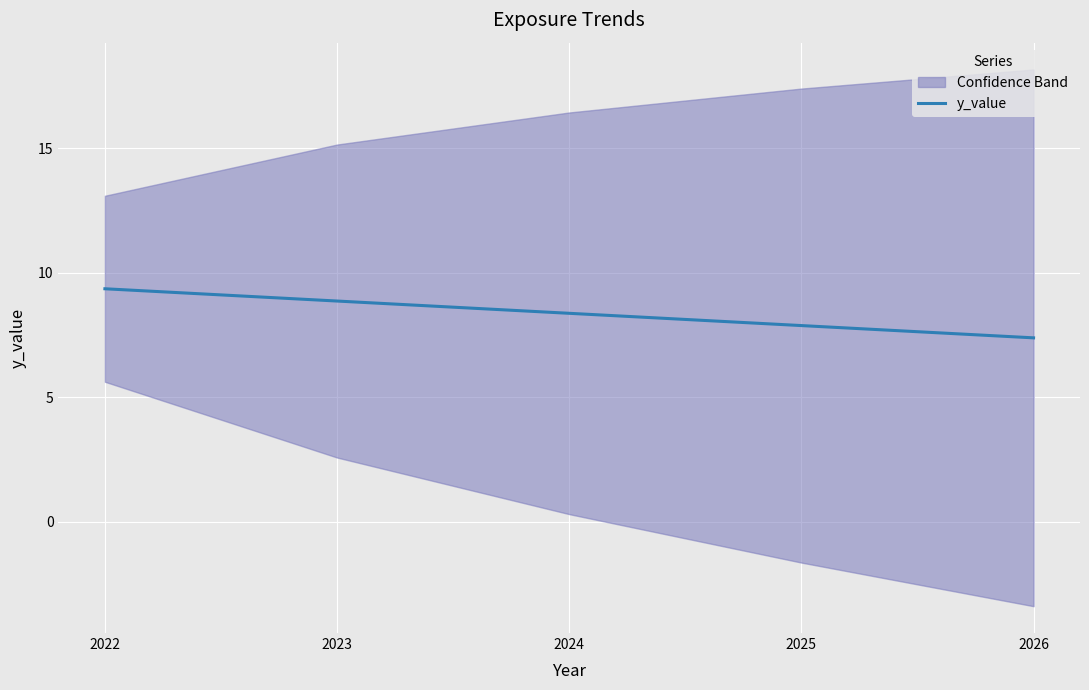

What is the approximate value at 2022?

9.4